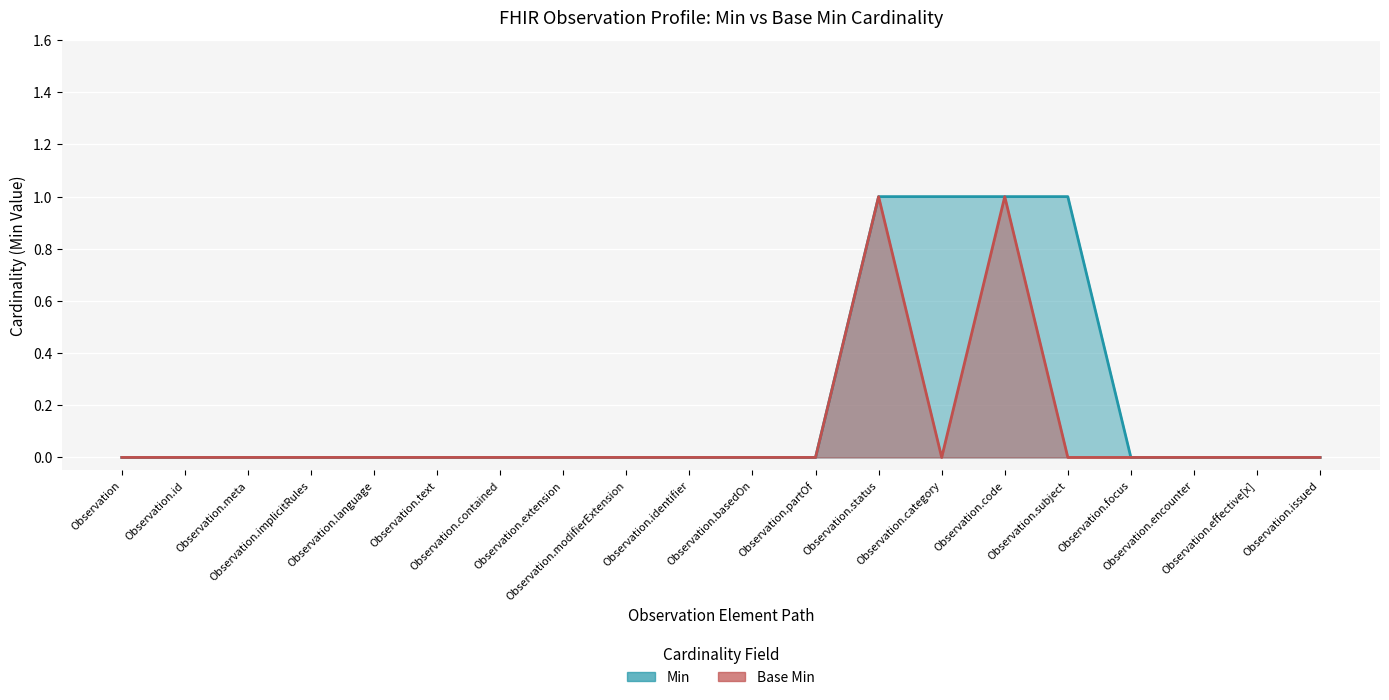

At which category is the sum across all series the highest?

Observation.status